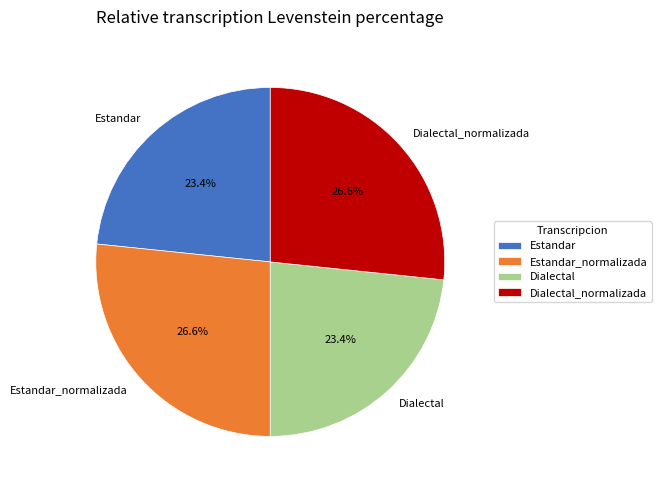

Count the number of slices in the pie.

4